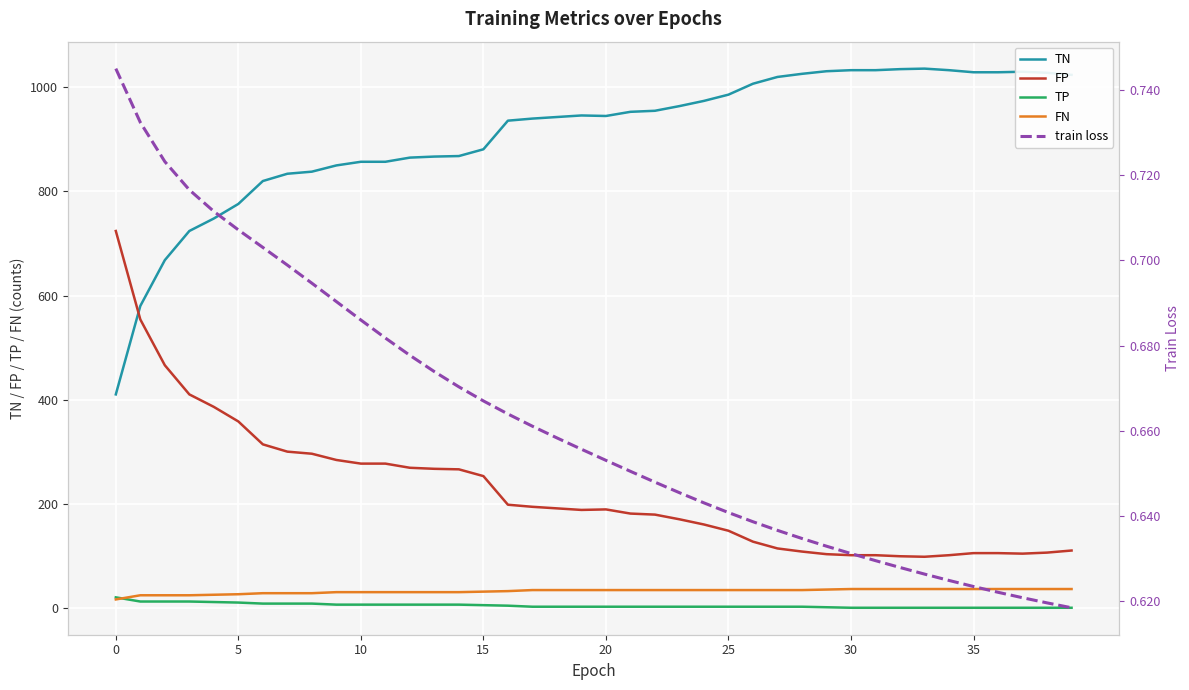

What is the total value across all series at 10?

1170.7